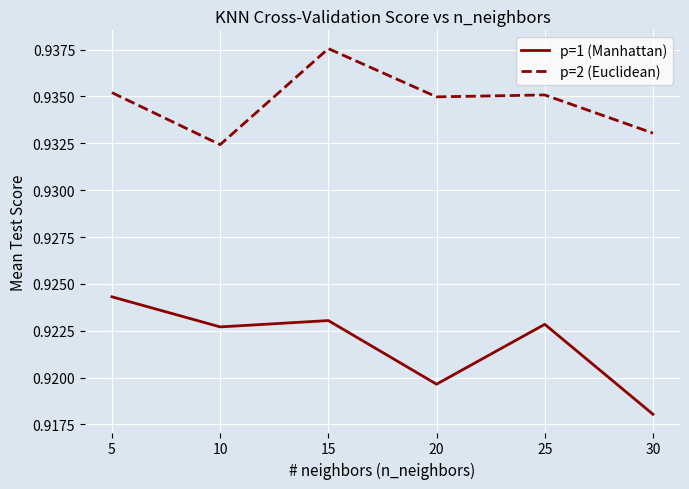

How many categories are shown in the chart?

6